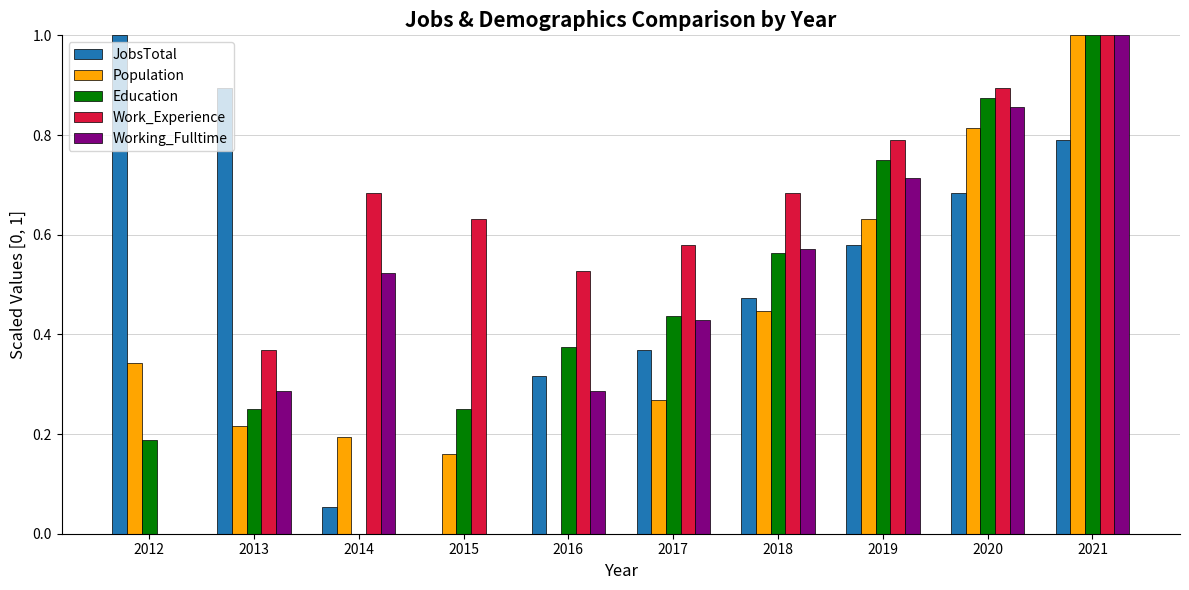

What is the sum of the Population values at 2015 and 2020?

1.0